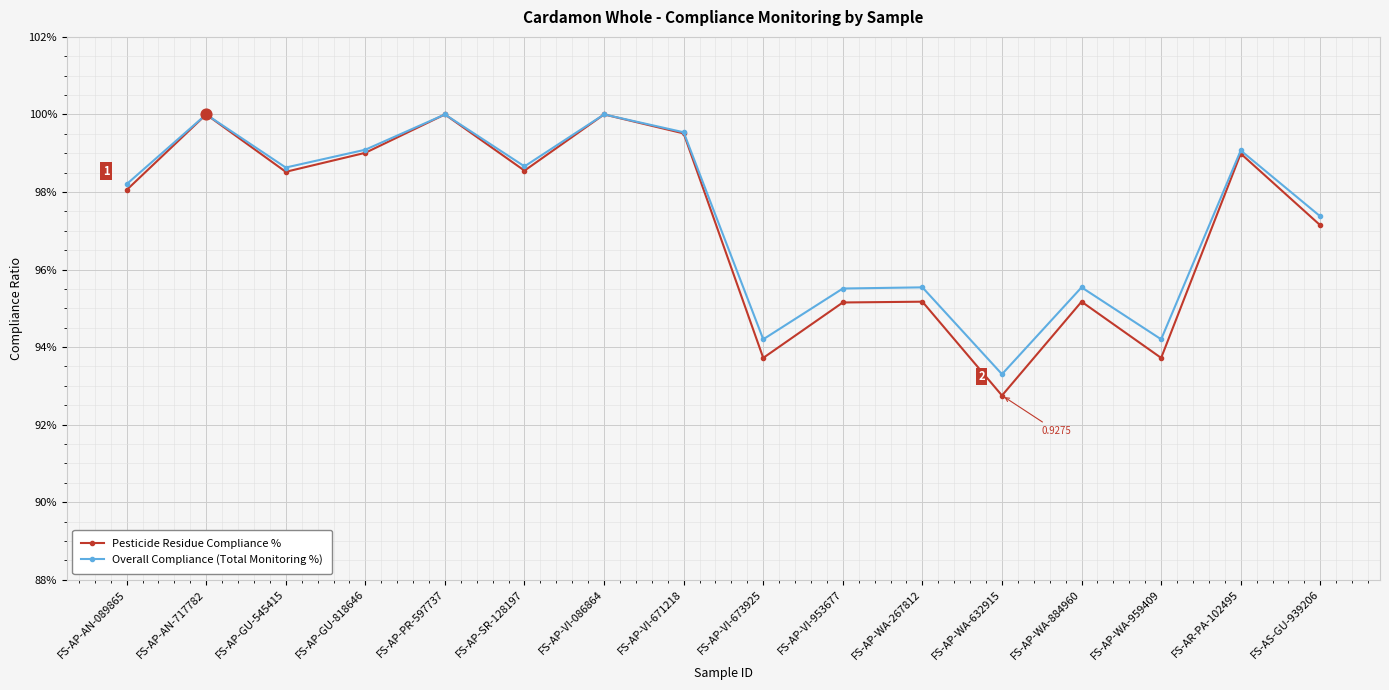

What are all the series names shown in the legend?

Pesticide Residue Compliance %, Overall Compliance (Total Monitoring %)